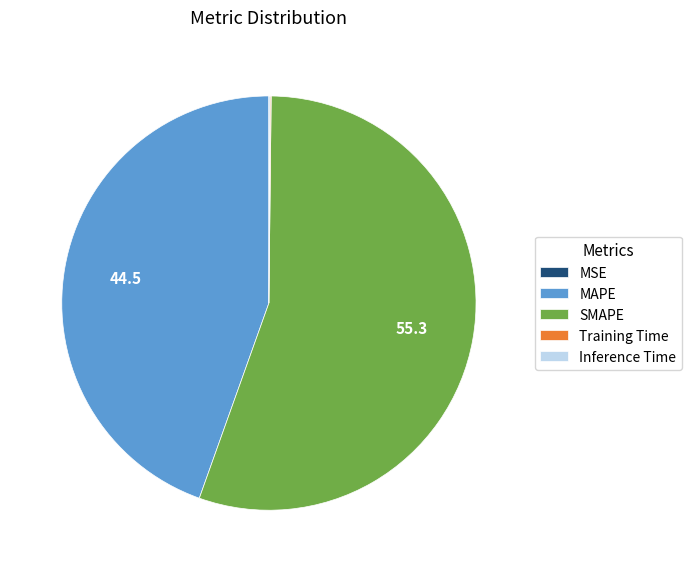

Is there a majority slice in this chart?

Yes